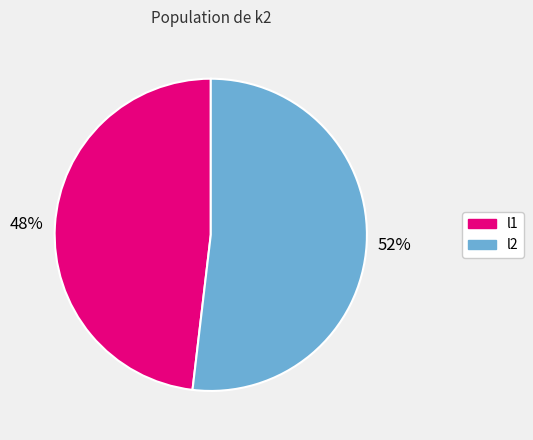

To the nearest percent, what is the average slice percentage?

50%